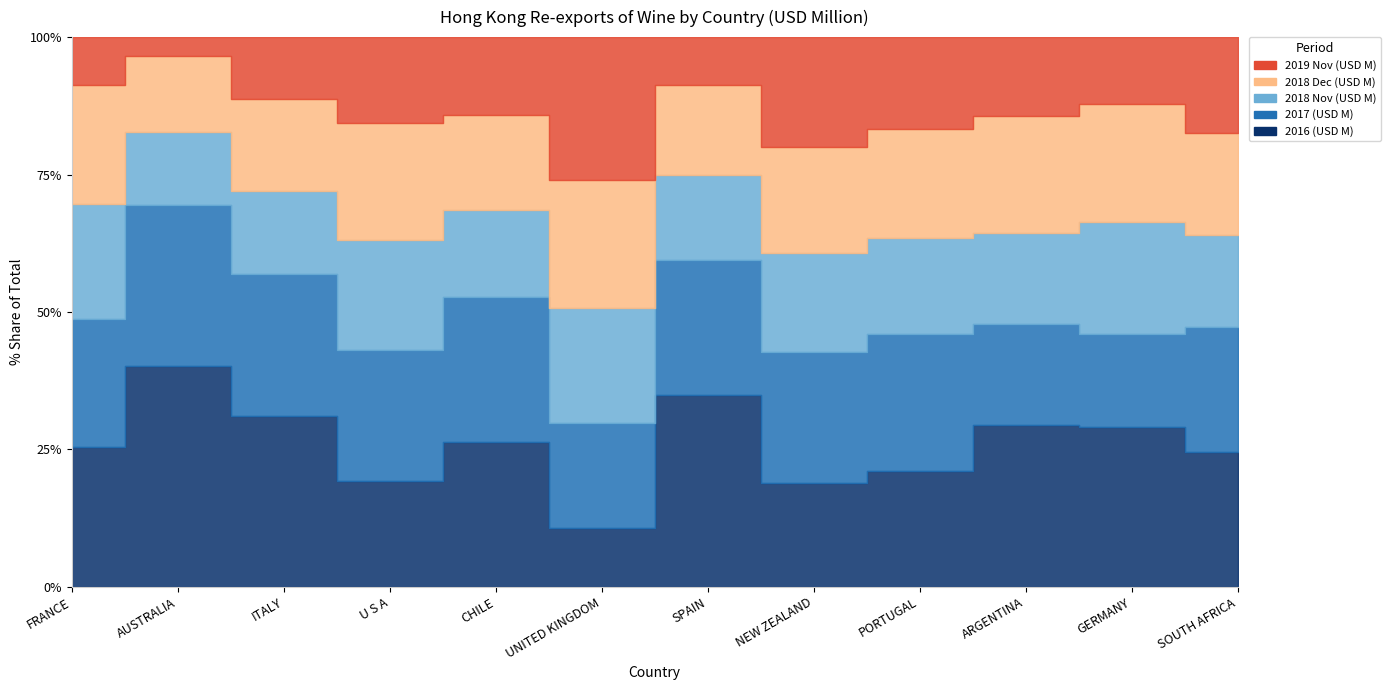

Is it true that 2018 Nov (USD M) equals 5.0 at CHILE?

True